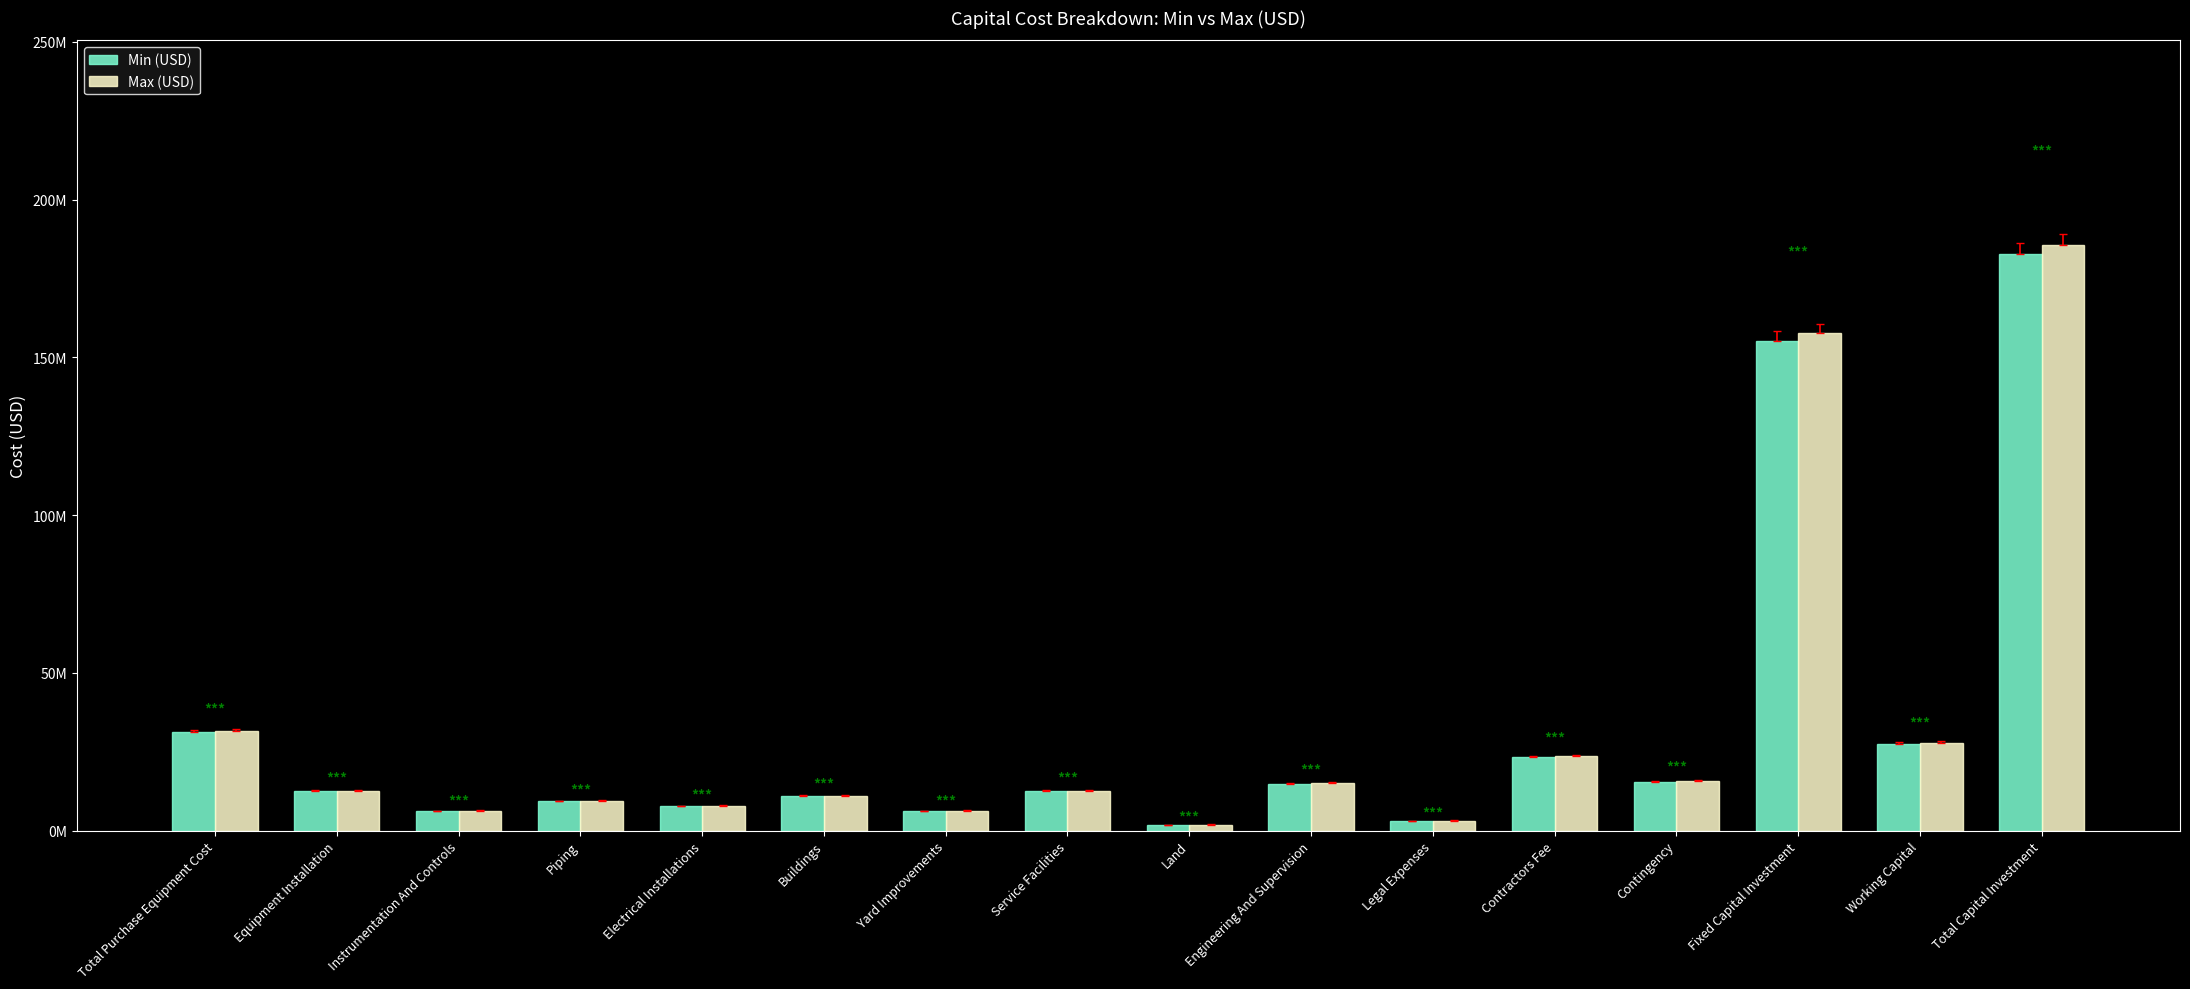

What is the sum of the Min (USD) values at Engineering And Supervision and Legal Expenses?

17892195.2